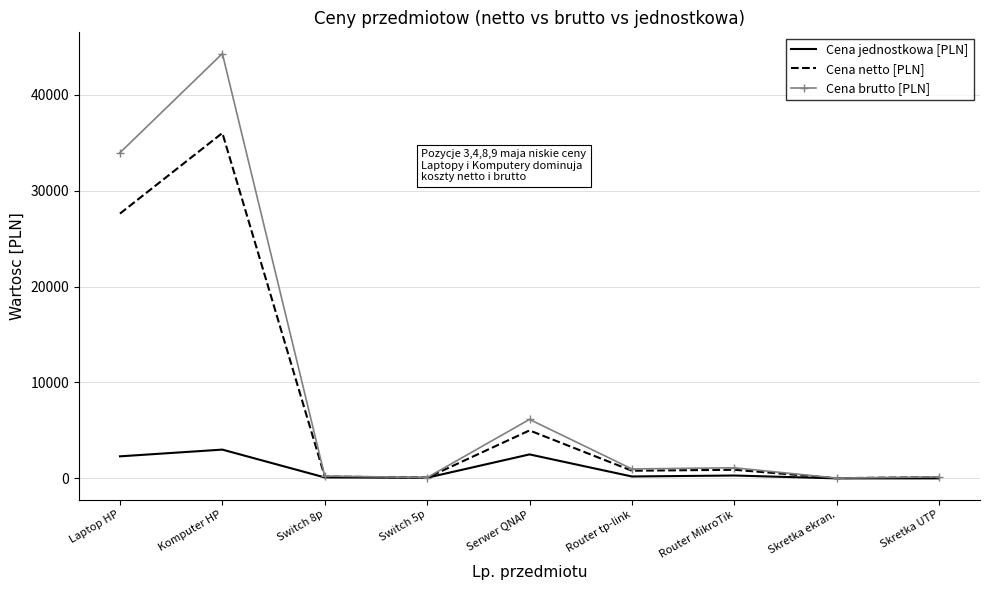

At which category is the sum across all series the highest?

Komputer HP